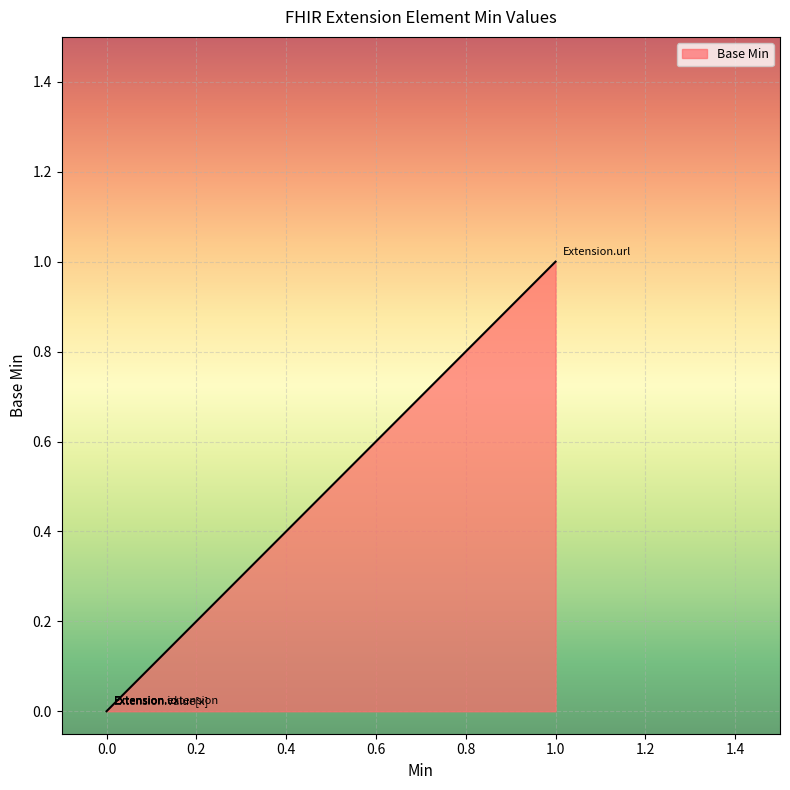

True or false: the data has more than 2 interior local peaks.

False